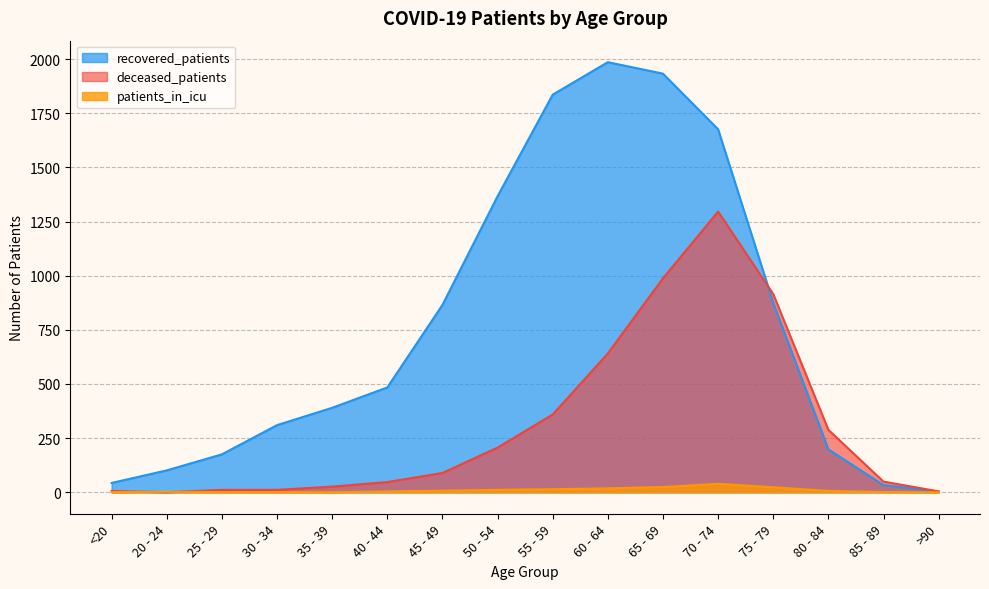

What is the average value of the patients_in_icu series?

10